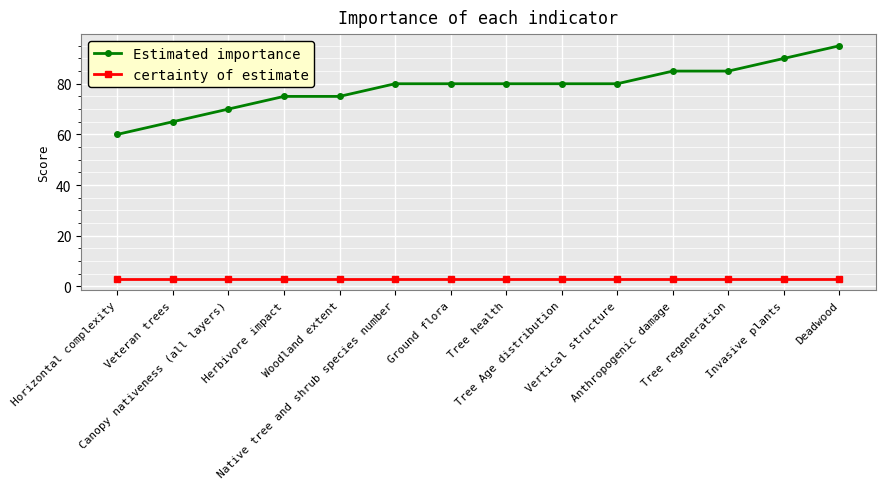

Reading right to left, extract all data points from this chart.

Estimated importance: 95	90	85	85	80	80	80	80	80	75	75	70	65	60
certainty of estimate: 3	3	3	3	3	3	3	3	3	3	3	3	3	3